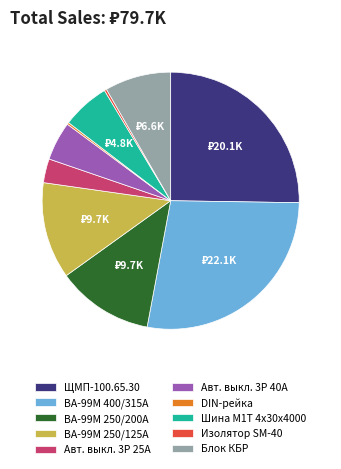

Which has a higher value, Авт. выкл. 3P 25А or ЩМП-100.65.30?

ЩМП-100.65.30